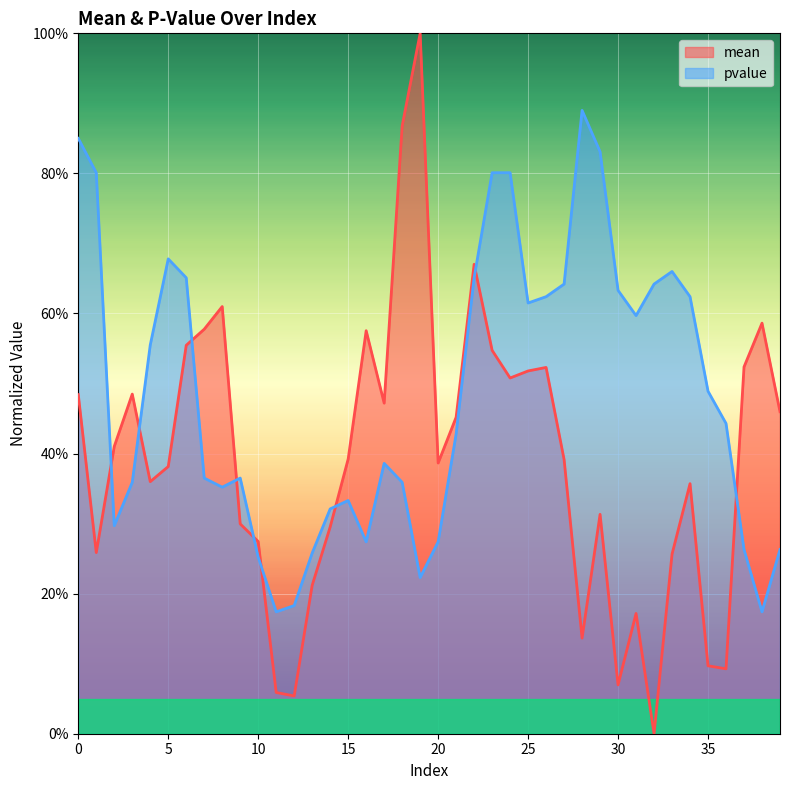

In mean, how many points are lower than both neighbors (excluding endpoints)?

10